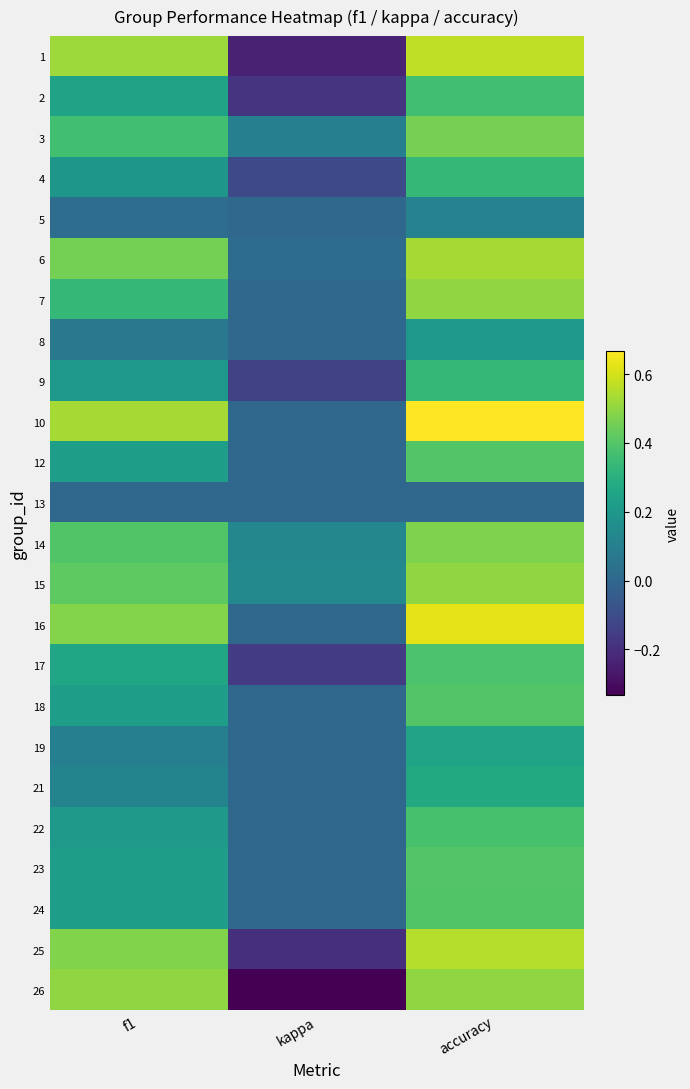

Reading left to right, extract all data points from this chart.

1: f1=0.5	kappa=-0.2	accuracy=0.6
2: f1=0.2	kappa=-0.2	accuracy=0.4
3: f1=0.4	kappa=0.1	accuracy=0.5
4: f1=0.2	kappa=-0.1	accuracy=0.3
5: f1=0.0	kappa=0.0	accuracy=0.1
6: f1=0.5	kappa=0.0	accuracy=0.5
7: f1=0.3	kappa=0.0	accuracy=0.5
8: f1=0.1	kappa=0.0	accuracy=0.2
9: f1=0.2	kappa=-0.1	accuracy=0.3
10: f1=0.5	kappa=0.0	accuracy=0.7
12: f1=0.2	kappa=0.0	accuracy=0.4
13: f1=0.0	kappa=0.0	accuracy=0.0
14: f1=0.4	kappa=0.1	accuracy=0.5
15: f1=0.4	kappa=0.1	accuracy=0.5
16: f1=0.5	kappa=0.0	accuracy=0.6
17: f1=0.3	kappa=-0.2	accuracy=0.4
18: f1=0.2	kappa=0.0	accuracy=0.4
19: f1=0.1	kappa=0.0	accuracy=0.2
21: f1=0.1	kappa=0.0	accuracy=0.3
22: f1=0.2	kappa=0.0	accuracy=0.4
23: f1=0.2	kappa=0.0	accuracy=0.4
24: f1=0.2	kappa=0.0	accuracy=0.4
25: f1=0.5	kappa=-0.2	accuracy=0.6
26: f1=0.5	kappa=-0.3	accuracy=0.5